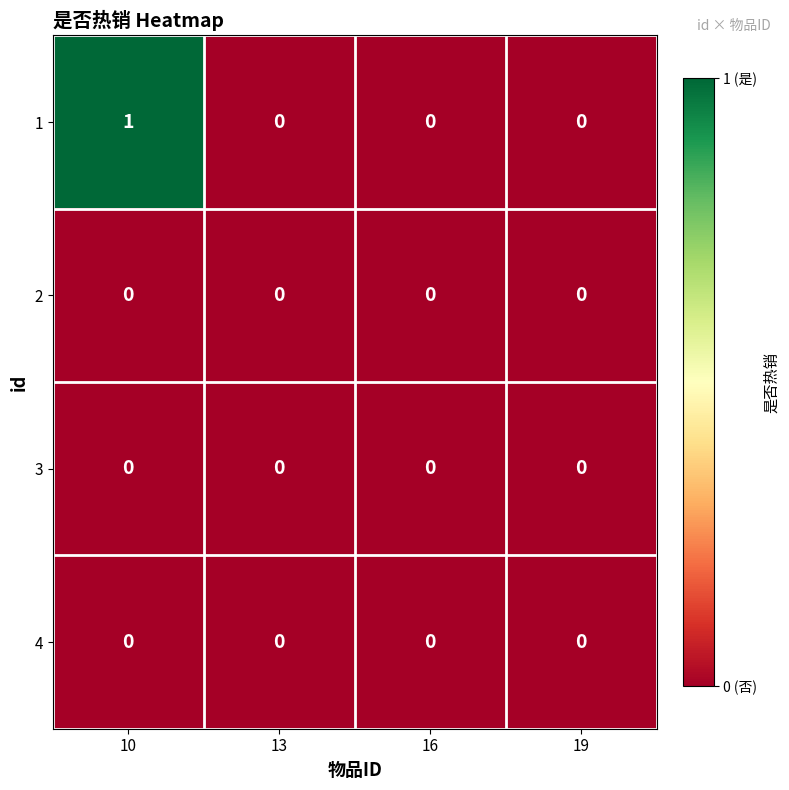

Reading right to left, extract all data points from this chart.

1: 19=0	16=0	13=0	10=1
2: 19=0	16=0	13=0	10=0
3: 19=0	16=0	13=0	10=0
4: 19=0	16=0	13=0	10=0